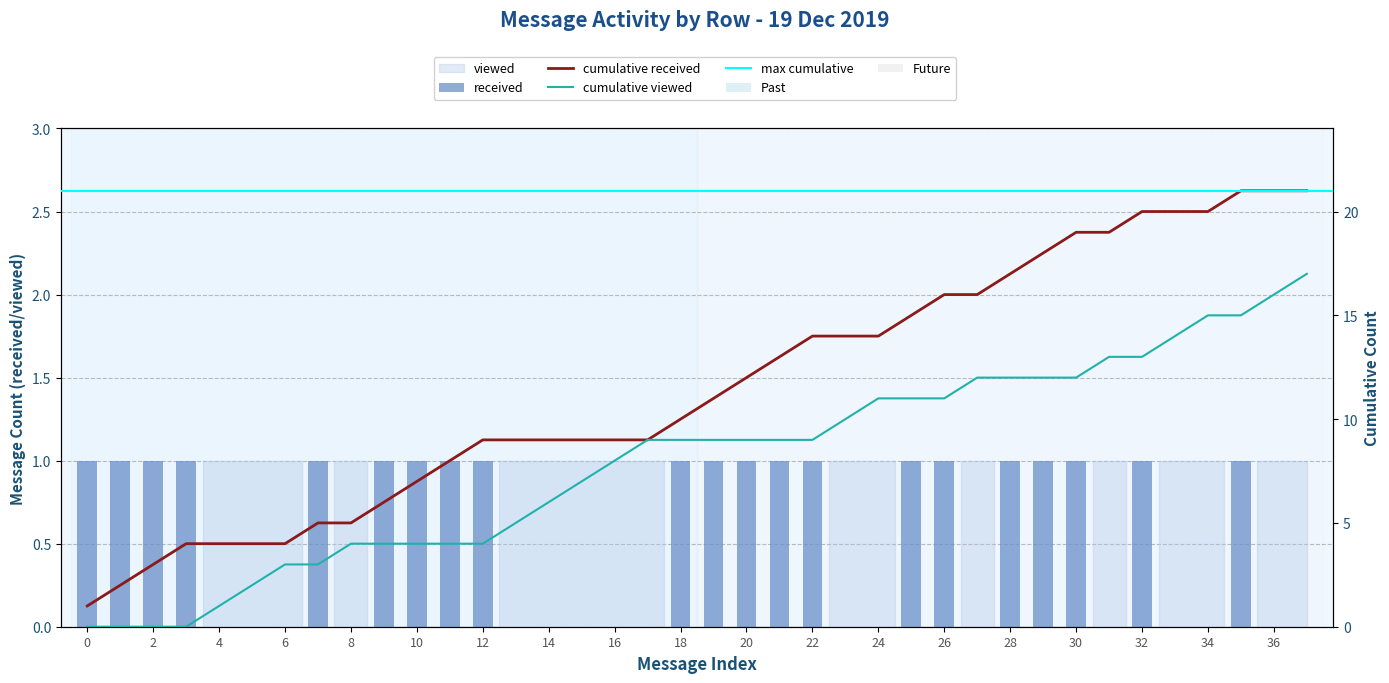

The chart shows a value of 1 at 9. True or false?

True